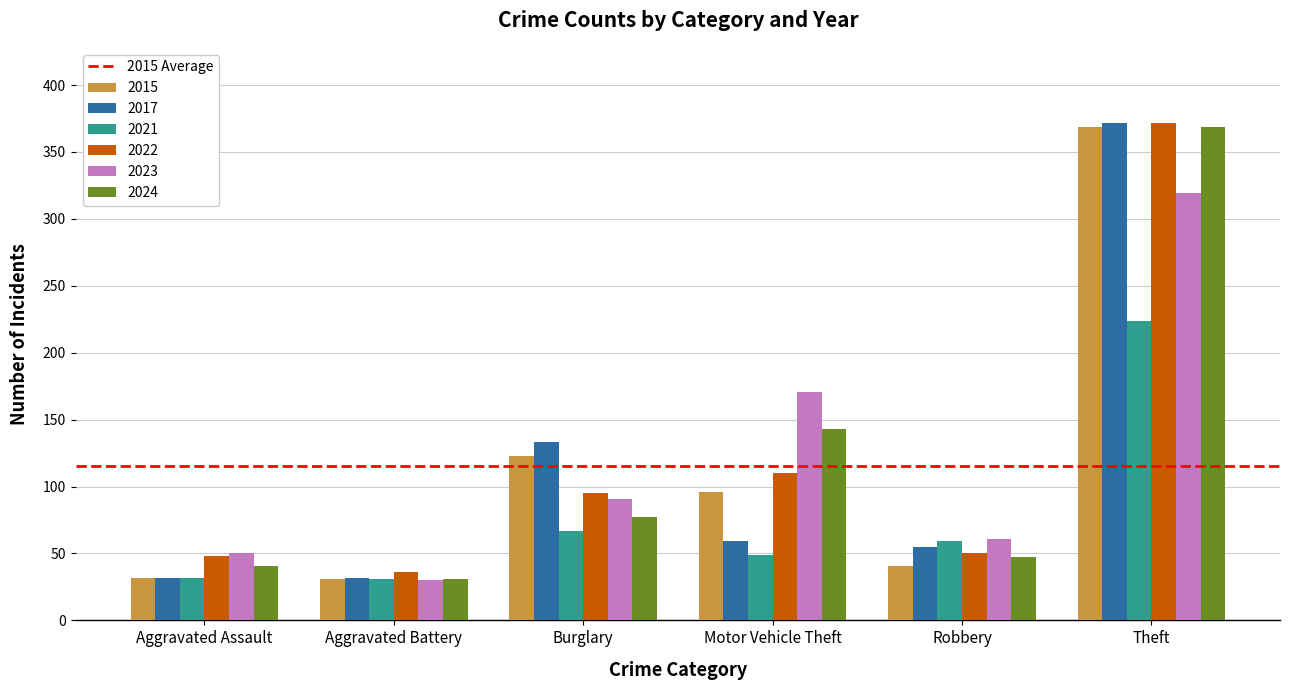

How many bars are there in each group?

6